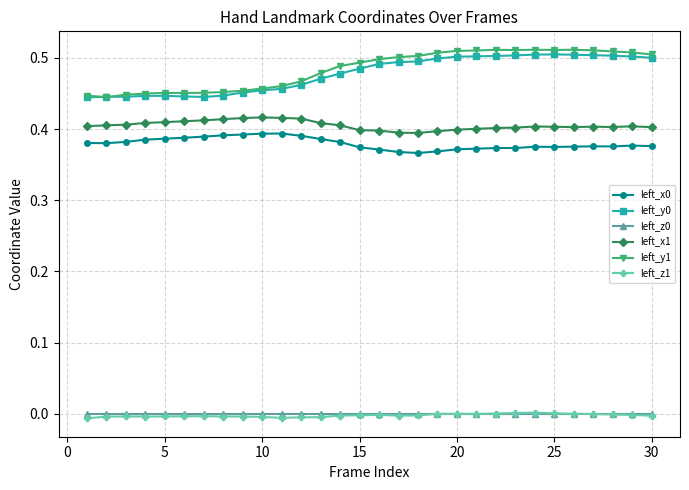

True or false: left_x1 and left_x0 cross at least once.

False